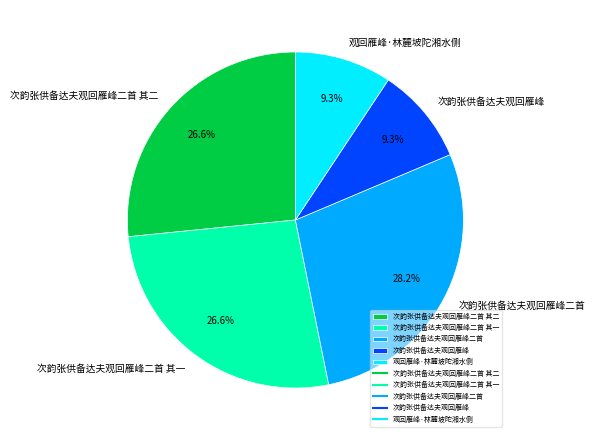

To the nearest percent, what percentage of the pie is 次韵张供备达夫观回雁峰二首 其二?

27%